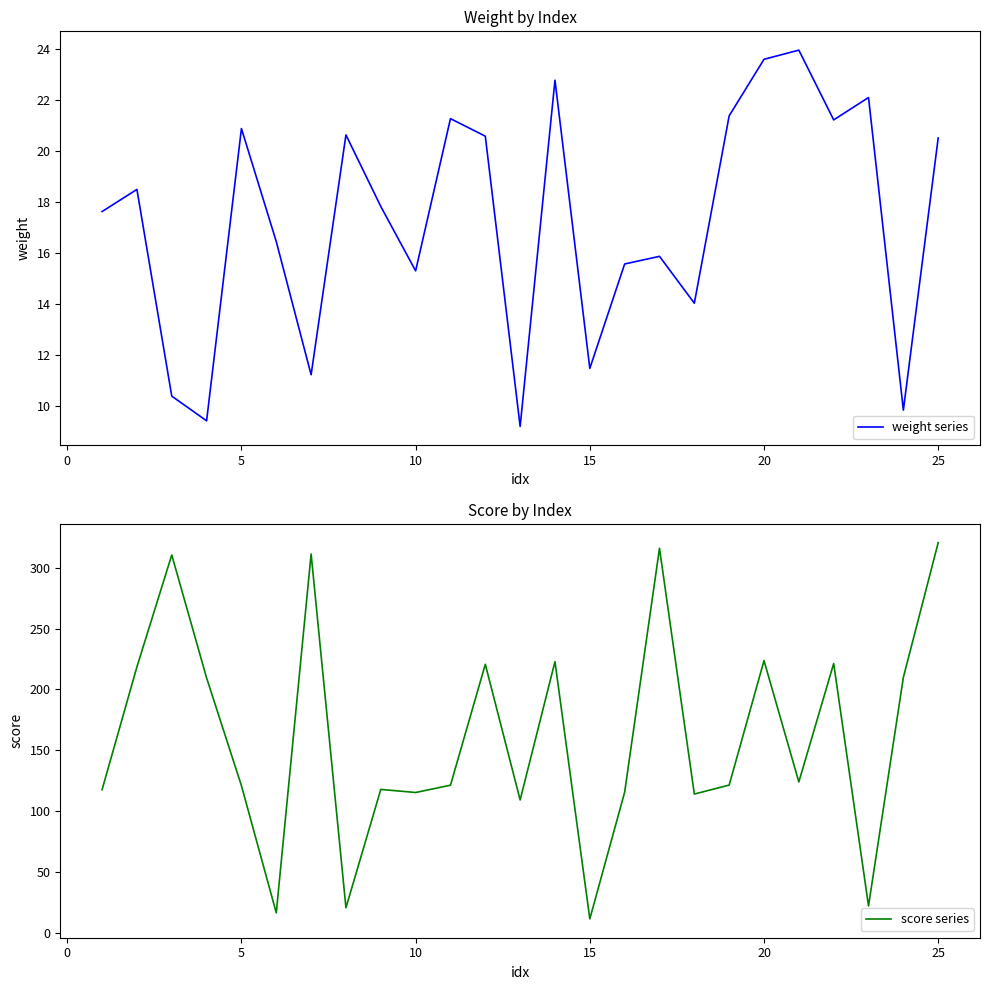

Is it true that weight series equals 33.7 at 20?

False